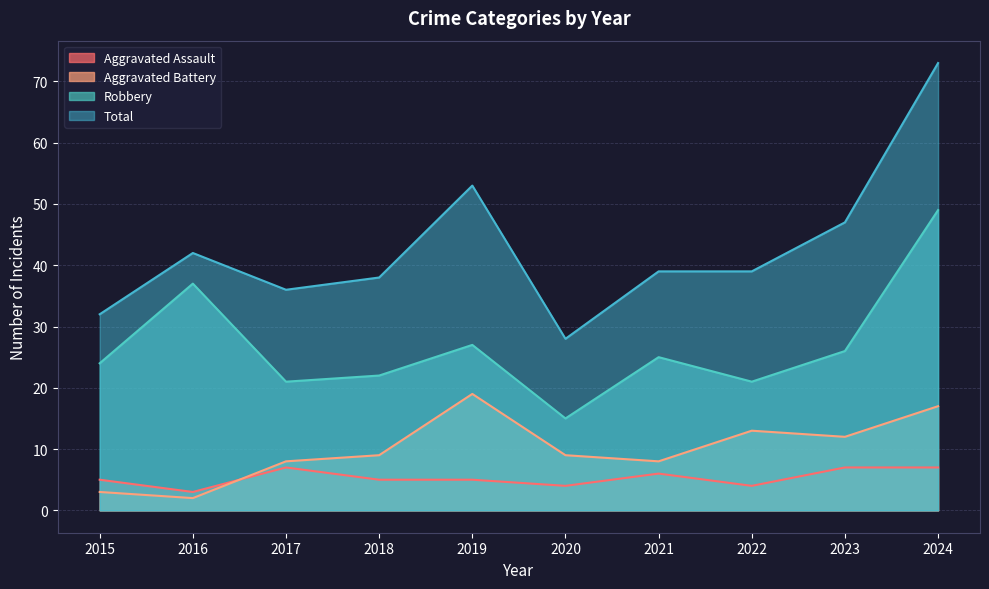

Reading left to right, what are all the values shown in this chart?

Aggravated Assault: 2015=5	2016=3	2017=7	2018=5	2019=5	2020=4	2021=6	2022=4	2023=7	2024=7
Aggravated Battery: 2015=3	2016=2	2017=8	2018=9	2019=19	2020=9	2021=8	2022=13	2023=12	2024=17
Robbery: 2015=24	2016=37	2017=21	2018=22	2019=27	2020=15	2021=25	2022=21	2023=26	2024=49
Total: 2015=32	2016=42	2017=36	2018=38	2019=53	2020=28	2021=39	2022=39	2023=47	2024=73